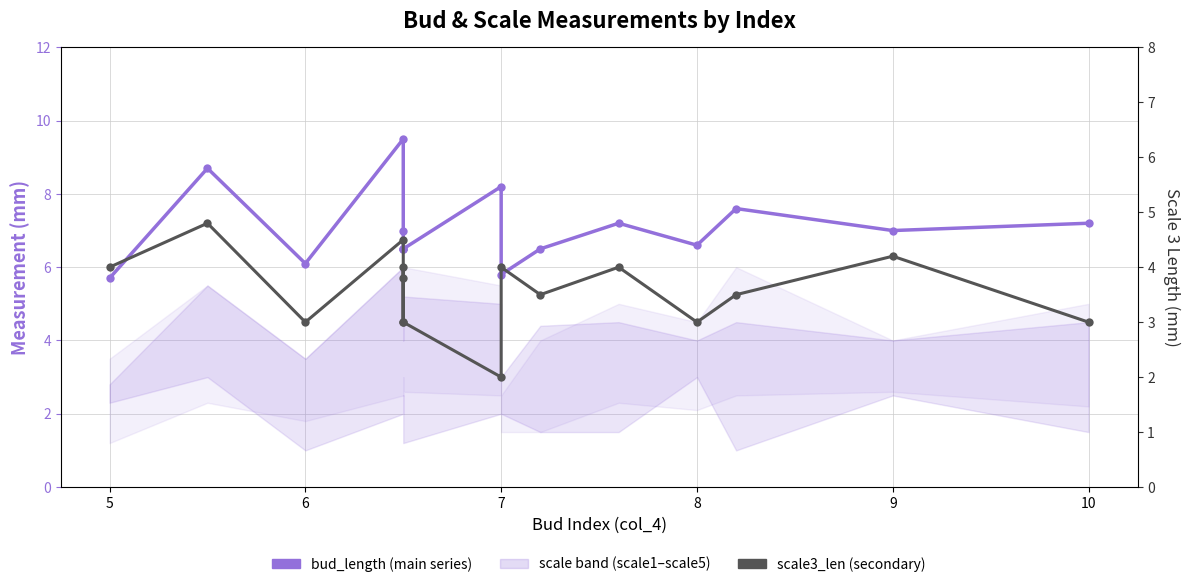

Which series has the widest spread of values?

bud_length (mm)